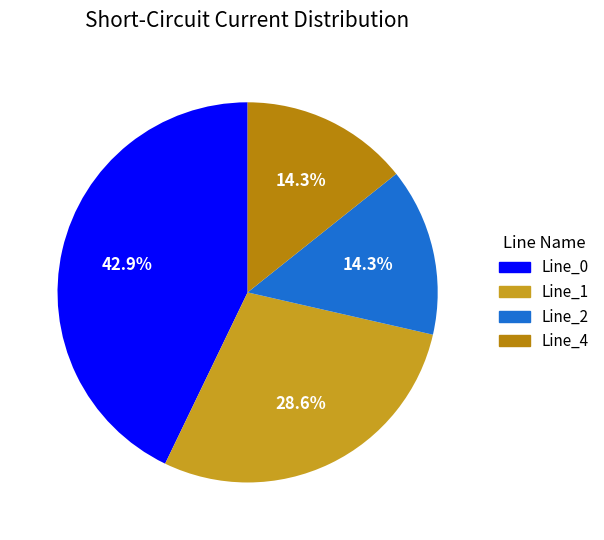

True or false: Line_4 accounts for 14% of the total.

True